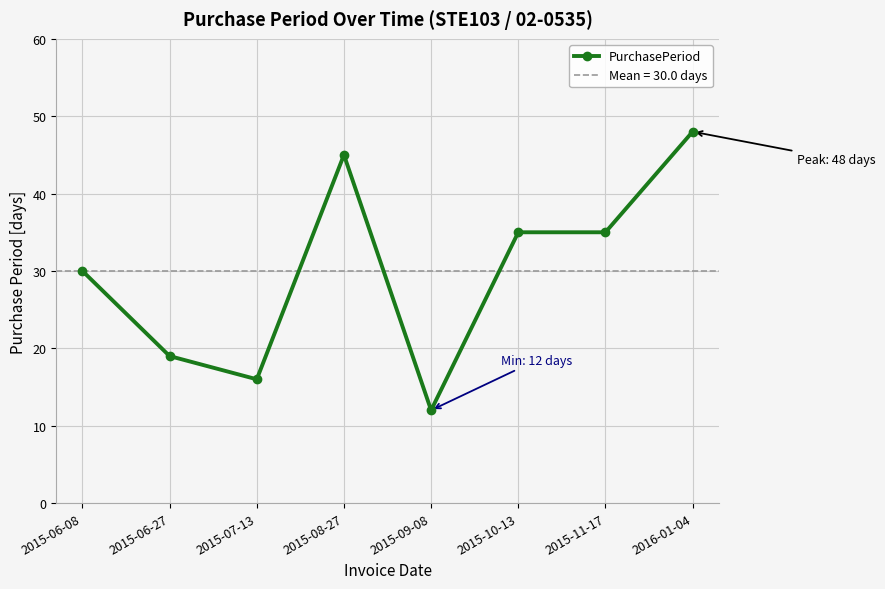

Between 2015-10-13 and 2015-09-08, which is larger?

2015-10-13